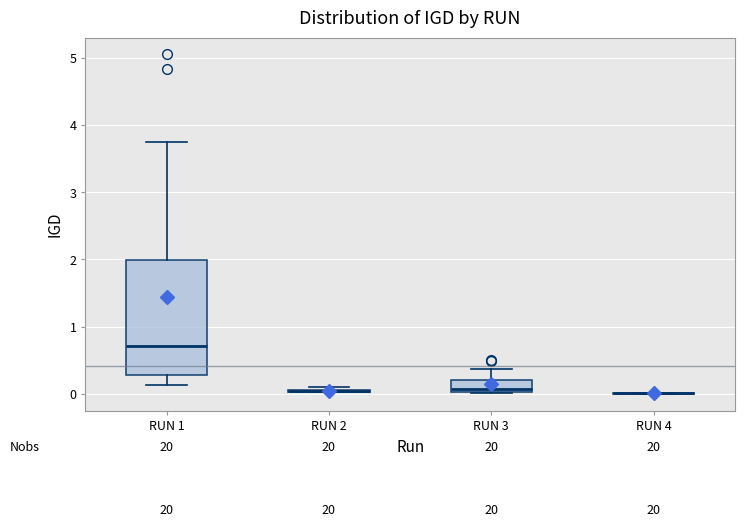

Reading left to right, read every box against the y-axis: the position of its median line, the range the box covers, and the ends of its whiskers. The values are not printed on the chart, so give them approximately, as read against the axis.

RUN 1: median 0.7, box 0.3 to 2.0, whiskers 0.1 to 3.7
RUN 2: box collapsed to a line at 0.0, whiskers 0.0 to 0.1
RUN 3: median 0.1, box 0.0 to 0.2, whiskers 0.0 to 0.4
RUN 4: box collapsed to a line at 0.0, whiskers 0.0 to 0.0